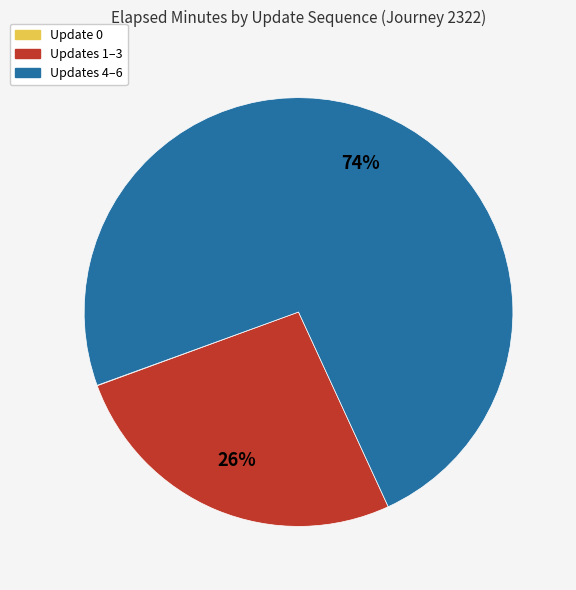

Is there any slice that represents more than half of the pie?

Yes